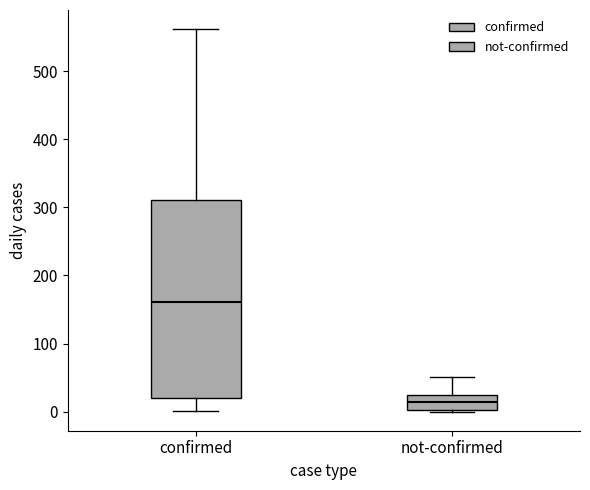

Reading left to right, read every box against the y-axis: the position of its median line, the range the box covers, and the ends of its whiskers. The values are not printed on the chart, so give them approximately, as read against the axis.

confirmed: median 160, box 20 to 310, whiskers 0 to 560
not-confirmed: median 10, box 0 to 20, whiskers 0 to 50